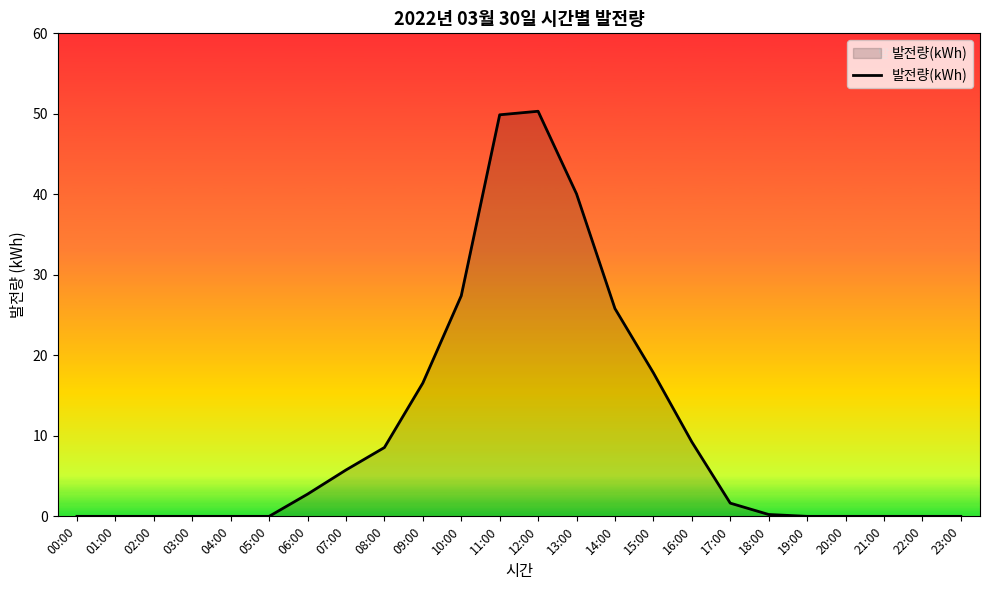

What is the change in value from 17:00 to 19:00?

-1.6